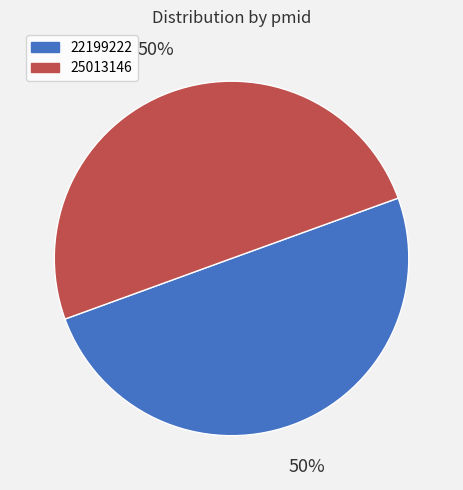

To the nearest percent, what is the average slice percentage?

50%